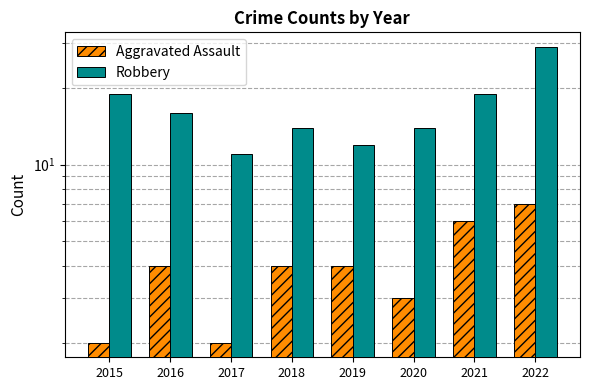

Reading left to right, what are all the values shown in this chart?

Aggravated Assault: 2	4	2	4	4	3	6	7
Robbery: 19	16	11	14	12	14	19	29